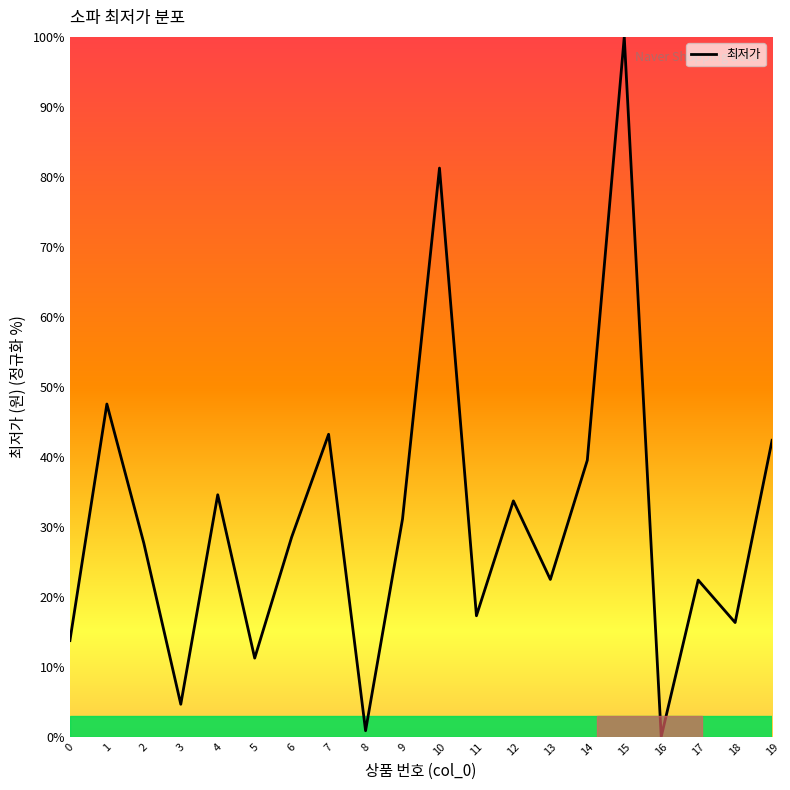

Count the number of data series in this chart.

1